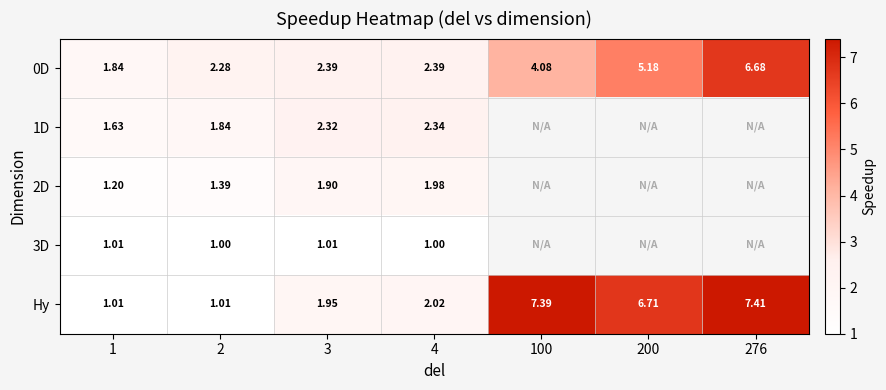

Between 2 and 4, which series saw the biggest shift?

Hy